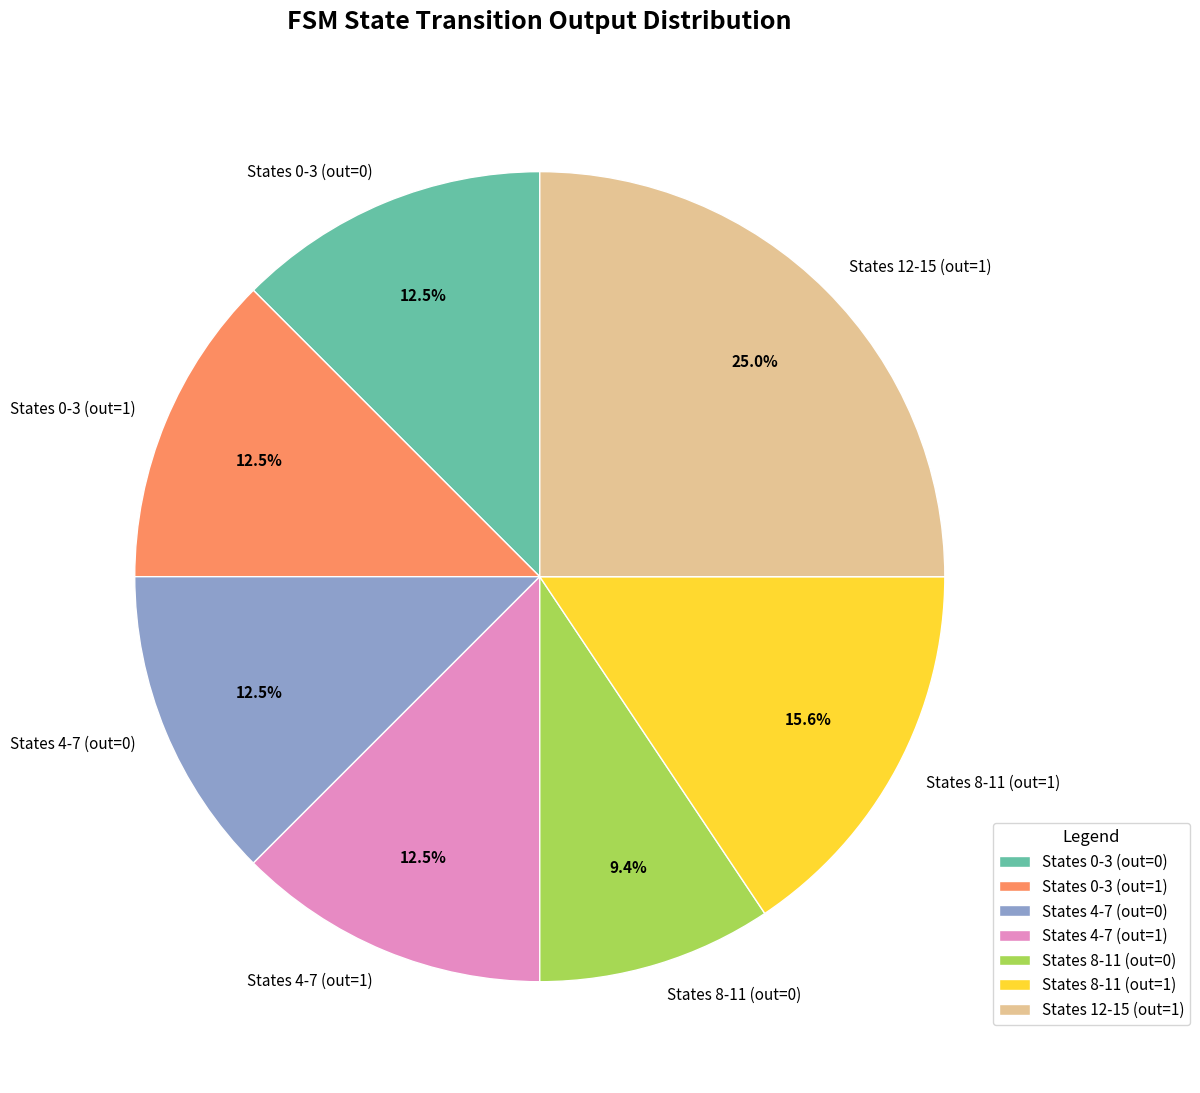

Do States 0-3 (out=0) and States 4-7 (out=1) together represent more than half of the pie?

No